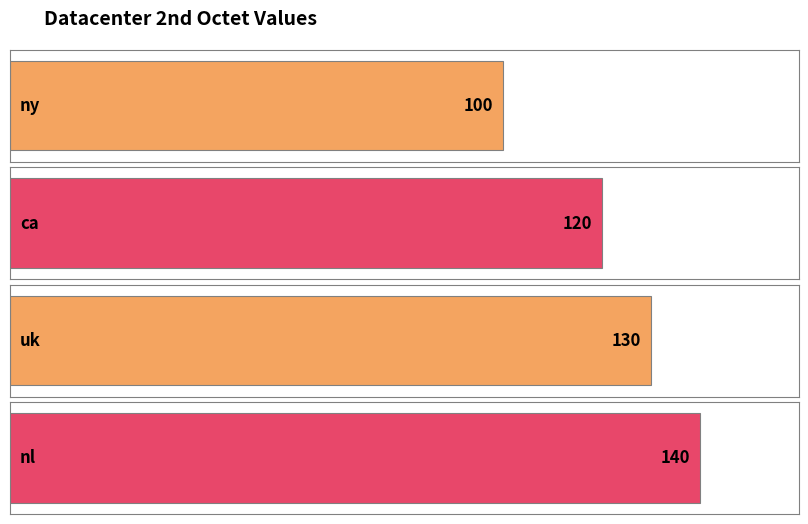

Between uk and ca, which is larger?

uk